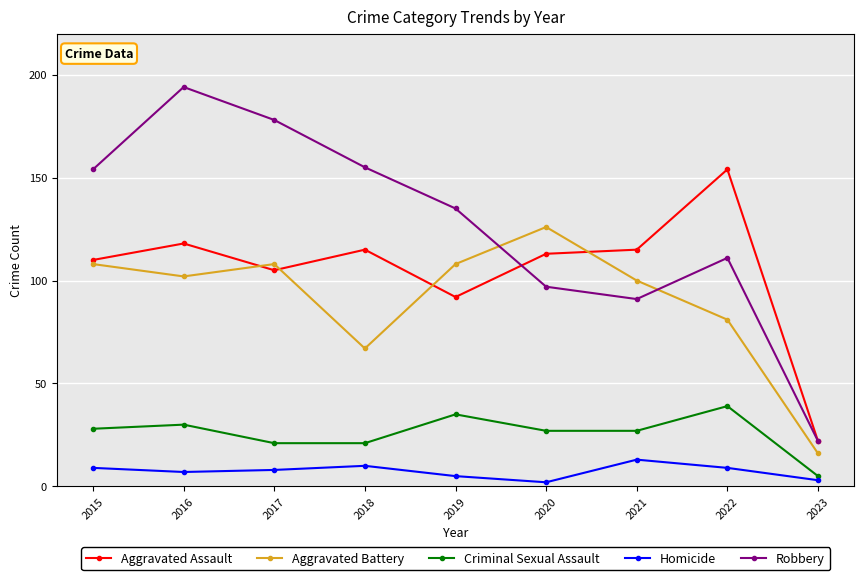

List the series in order of their peak value, lowest first.

Homicide, Criminal Sexual Assault, Aggravated Battery, Aggravated Assault, Robbery